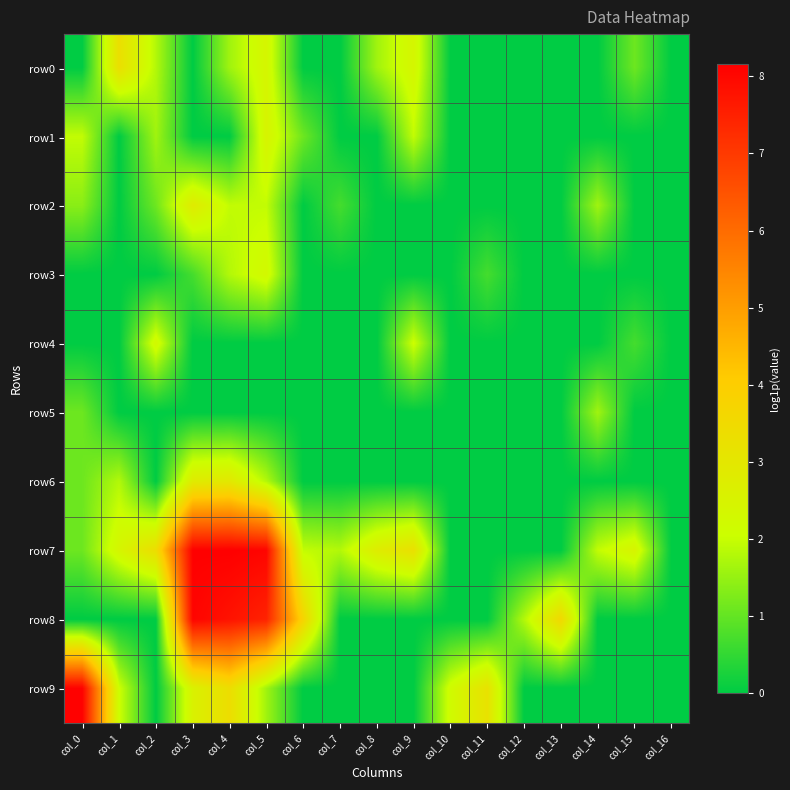

At how many categories does at least one series exceed 0?

16